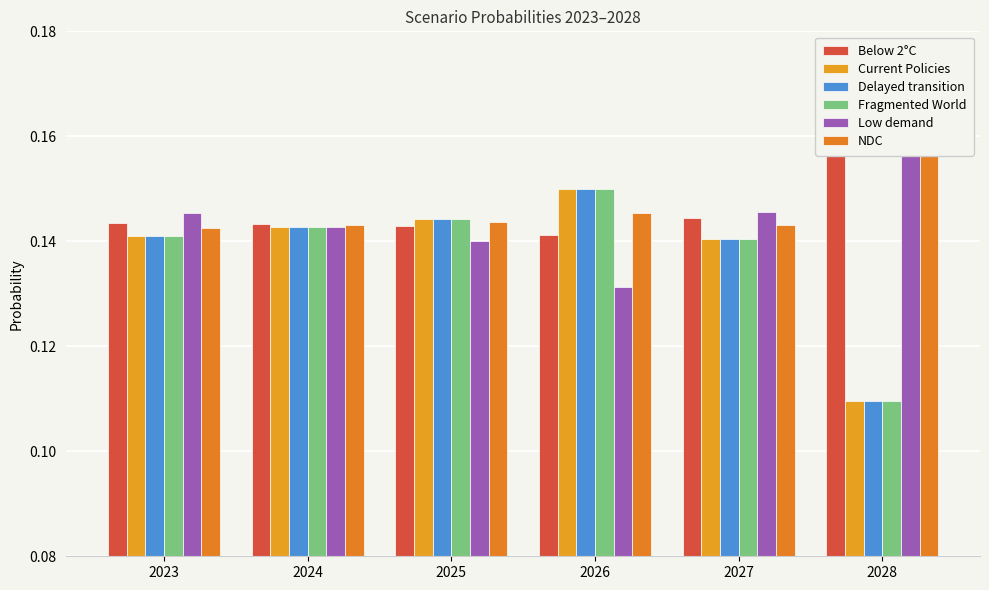

Which has a higher value, 2023 or 2027?

2027